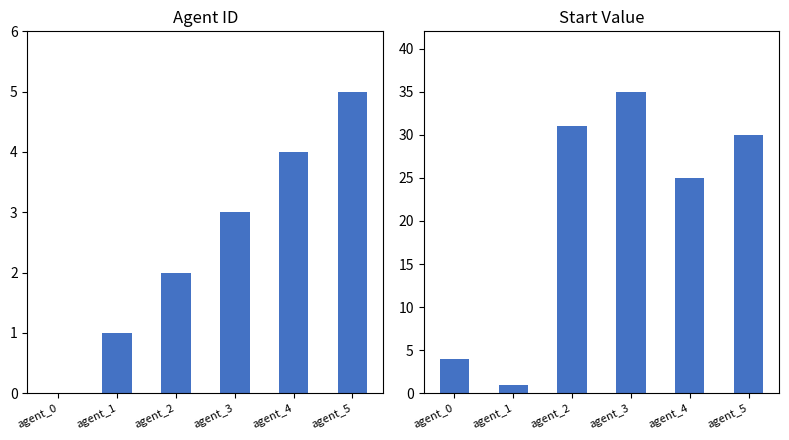

Reading left to right, list all the values displayed in this chart.

agent_id: agent_0=0	agent_1=1	agent_2=2	agent_3=3	agent_4=4	agent_5=5
start: agent_0=4	agent_1=1	agent_2=31	agent_3=35	agent_4=25	agent_5=30